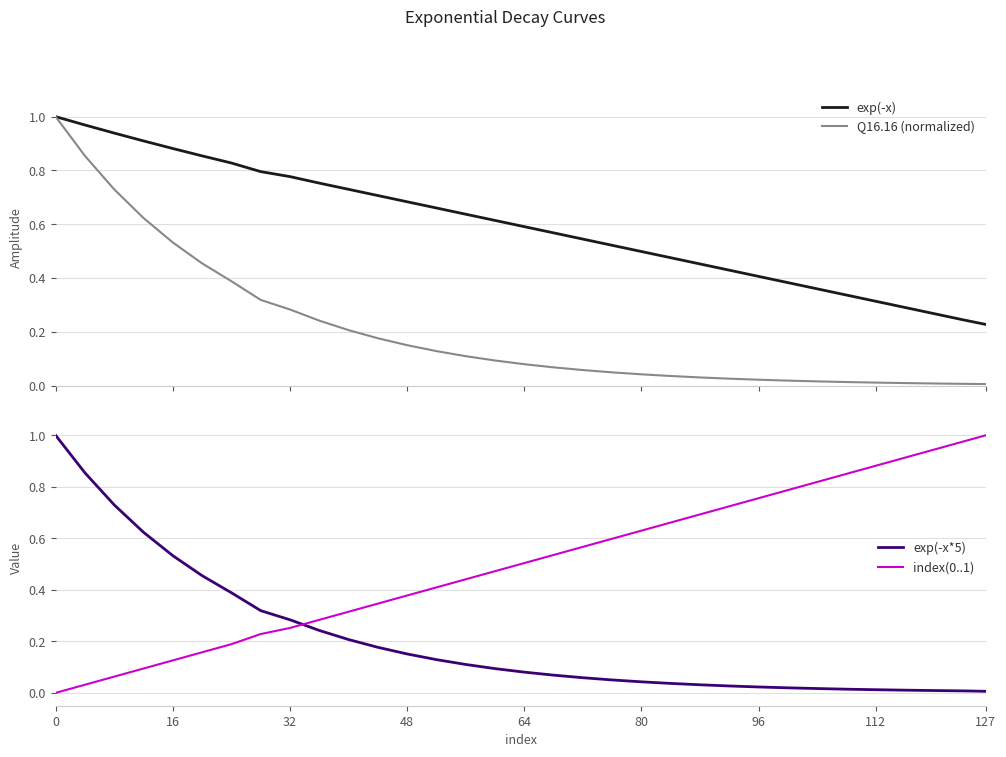

The index(0..1) series shows 0.0 at 0. True or false?

True